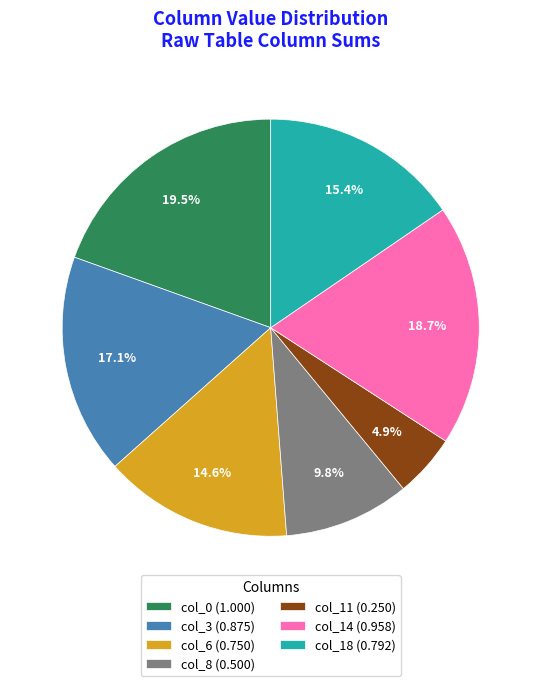

What is the total percentage of col_18 (0.792) and col_14 (0.958)?

34.1%